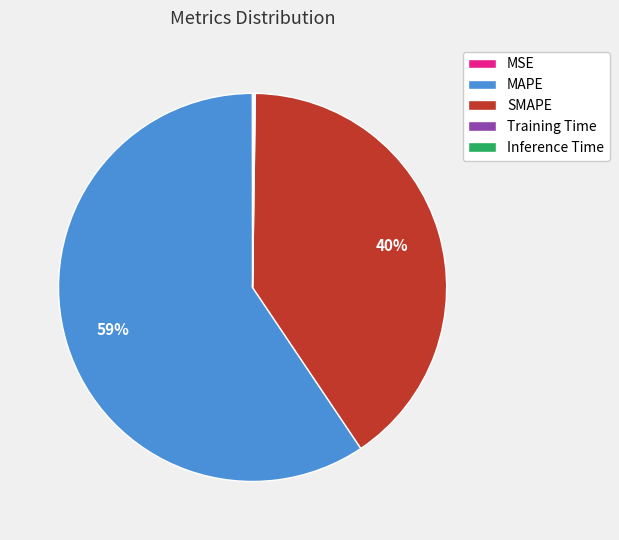

To the nearest percent, what is the average slice percentage?

20%